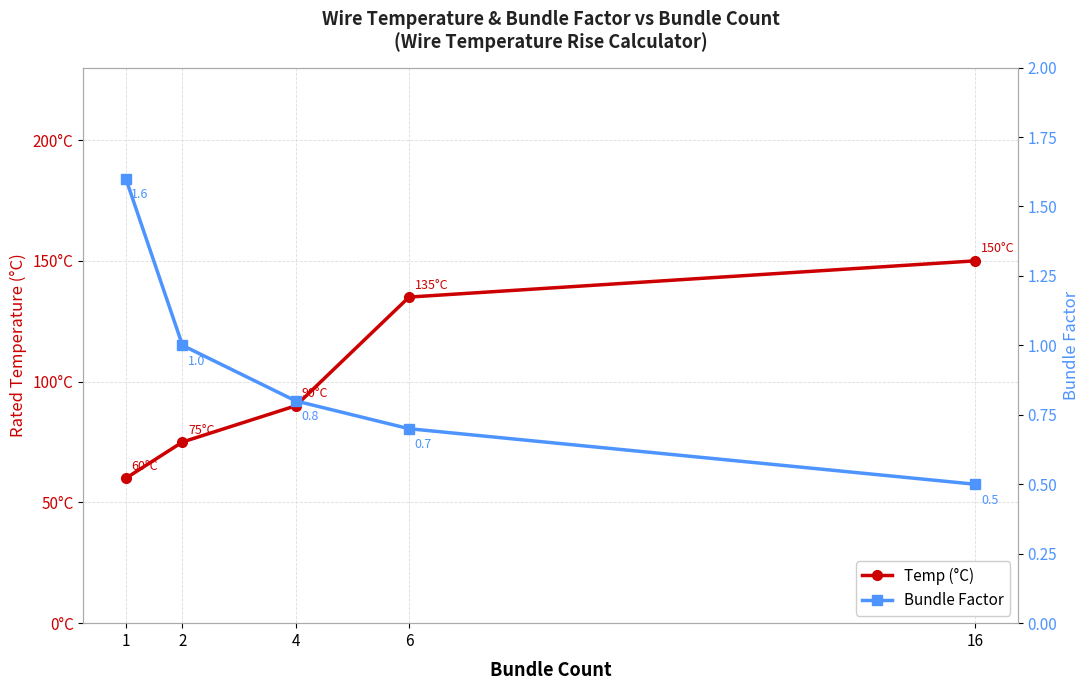

True or false: Temp (°C) and Bundle Factor intersect in this chart.

False